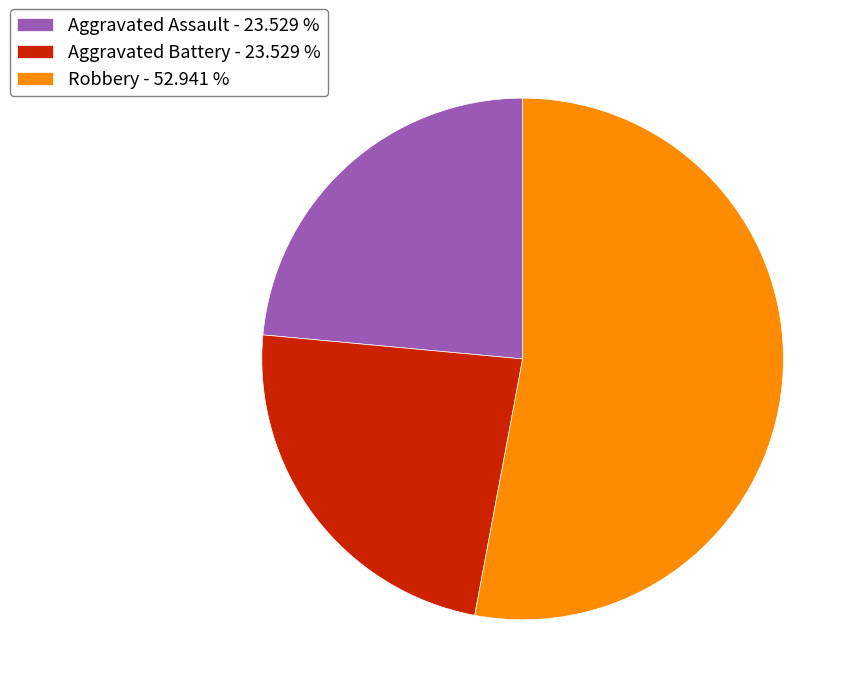

Which has a higher value, Robbery - 52.941 % or Aggravated Battery - 23.529 %?

Robbery - 52.941 %